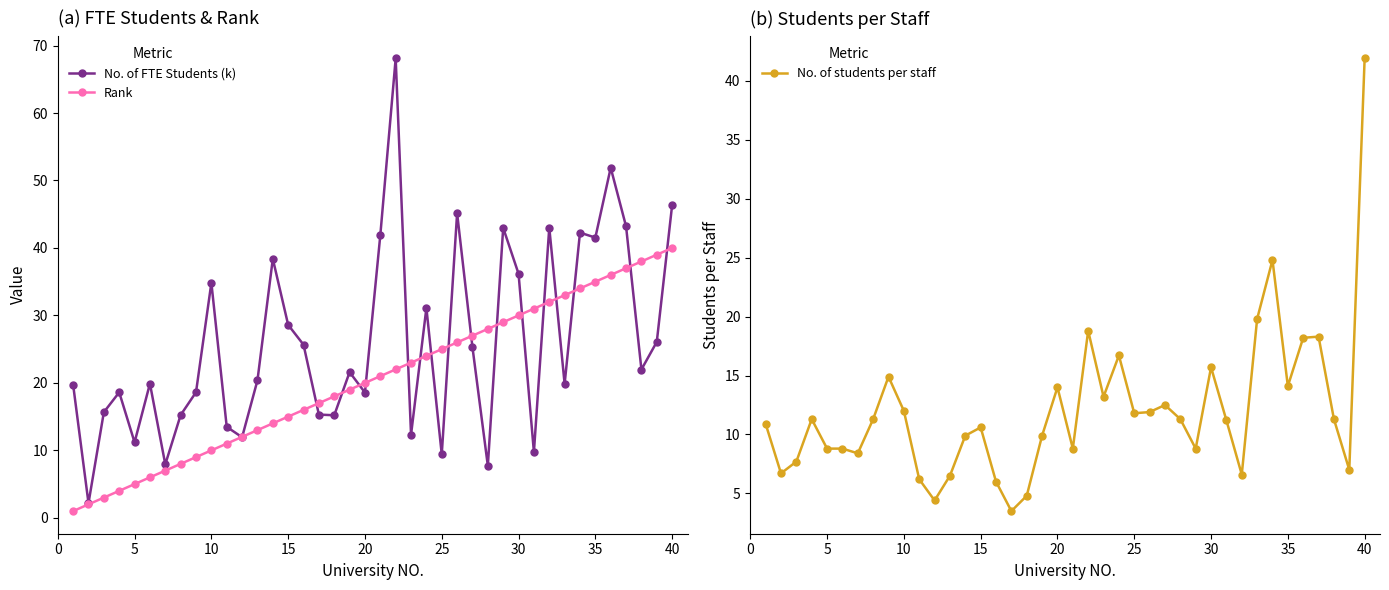

At which label does No. of students per staff reach its peak?

40